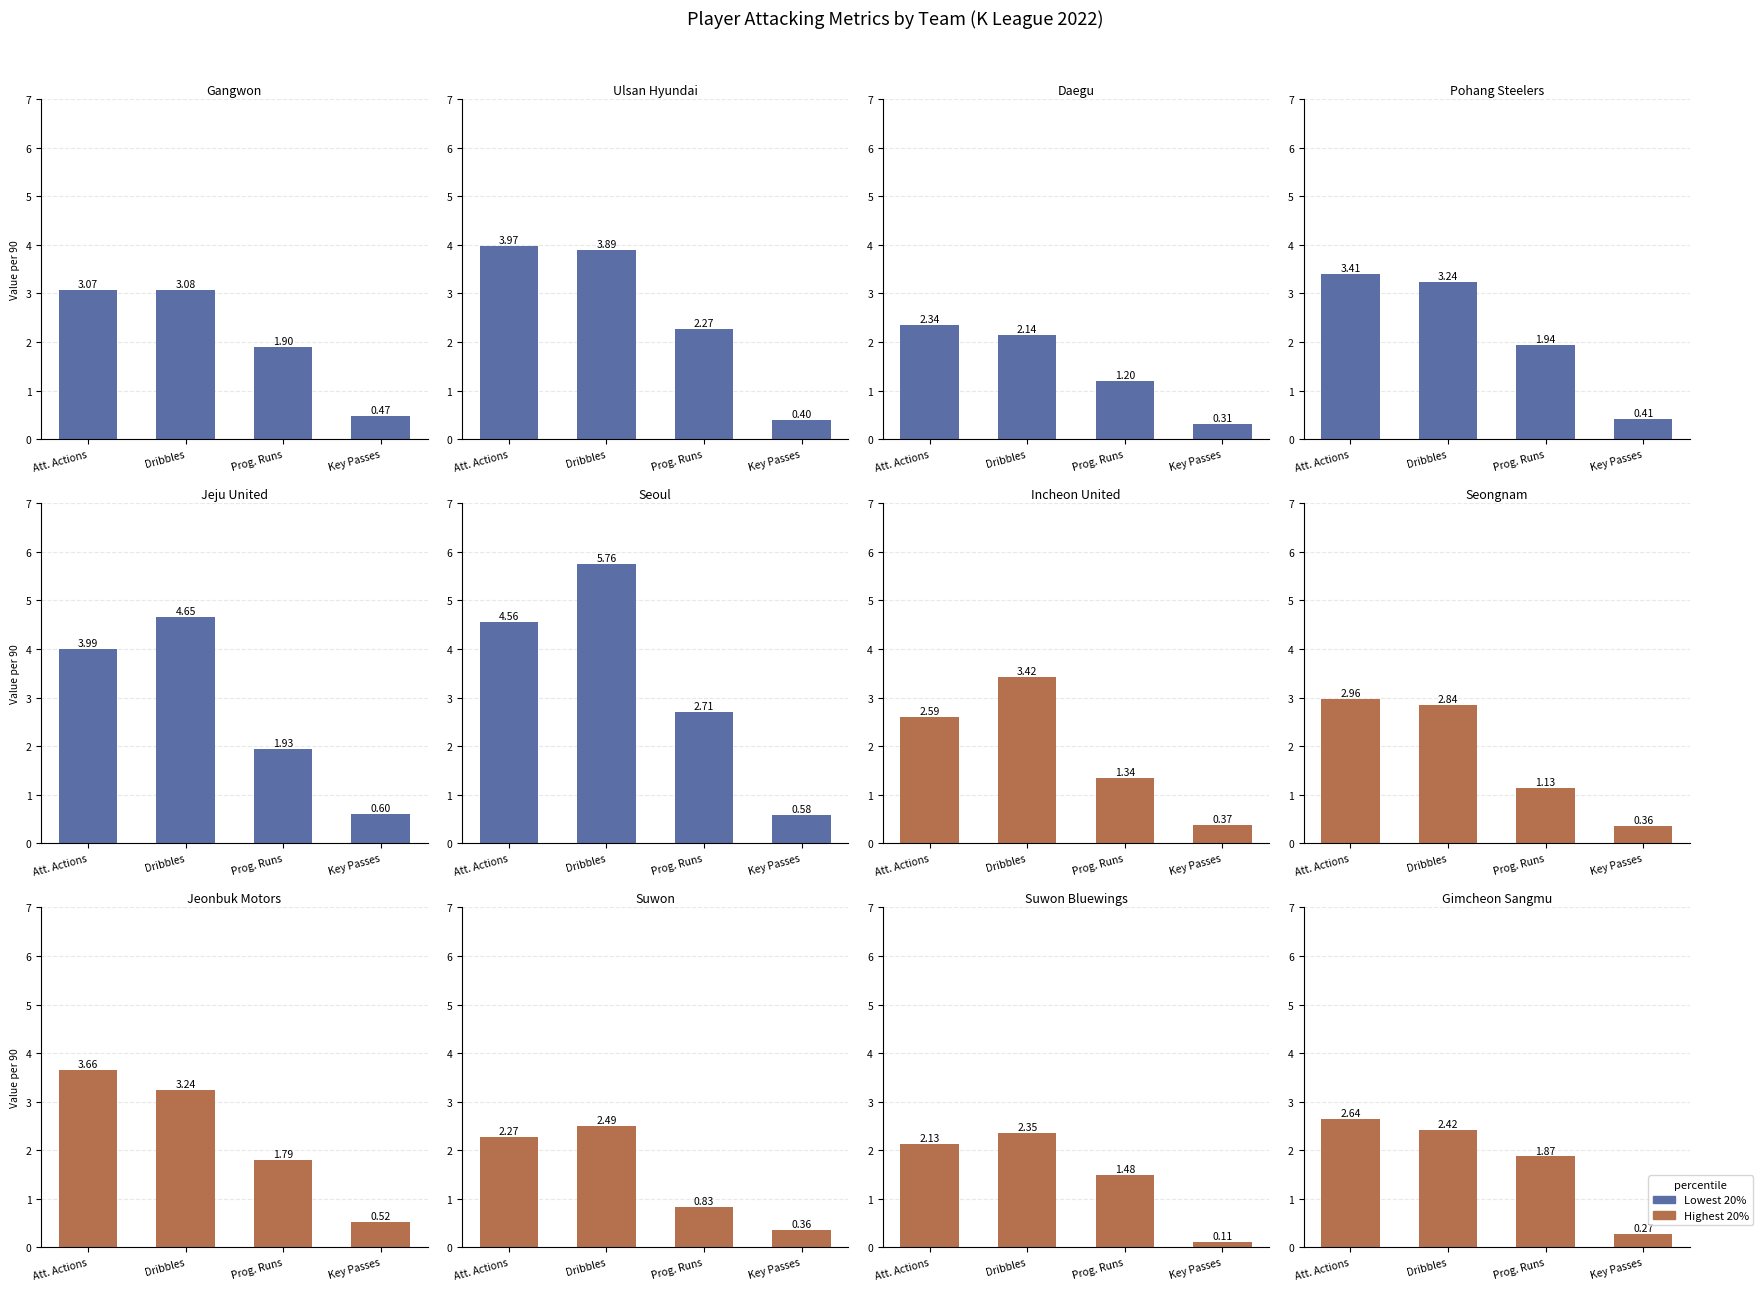

What is the sum of the Lowest 20% values at Key Passes and Att. Actions?

5.1